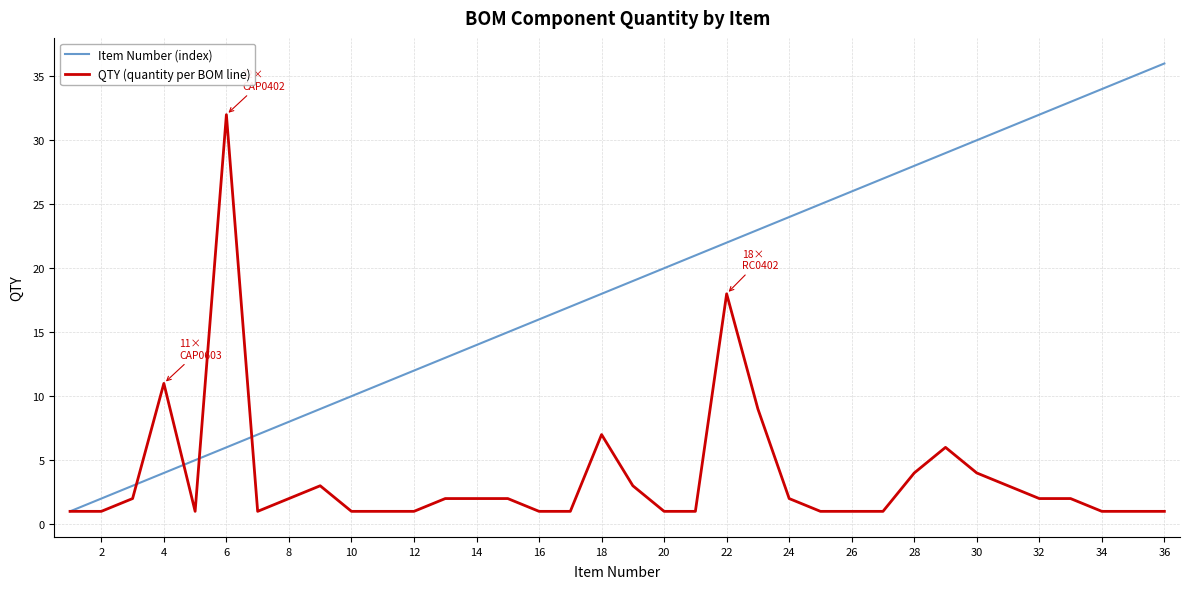

What is the average value of the QTY (quantity per BOM line) series?

4